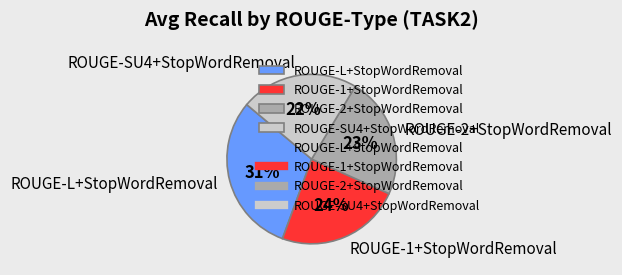

To the nearest percent, what is the average slice percentage?

25%